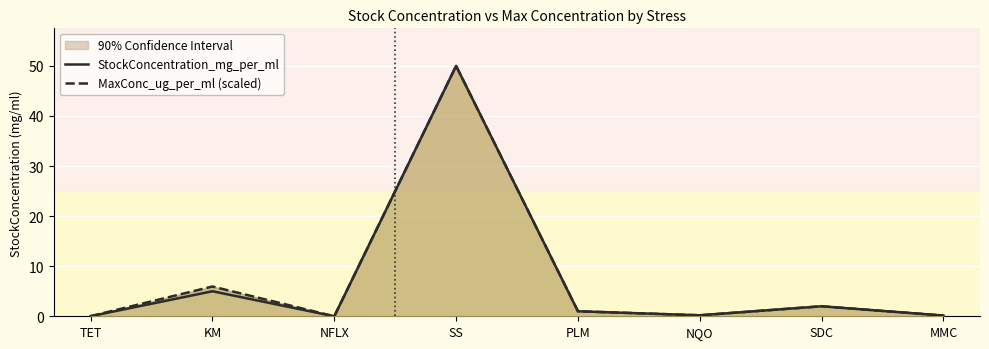

What is the label of the 6th point from the right?

NFLX